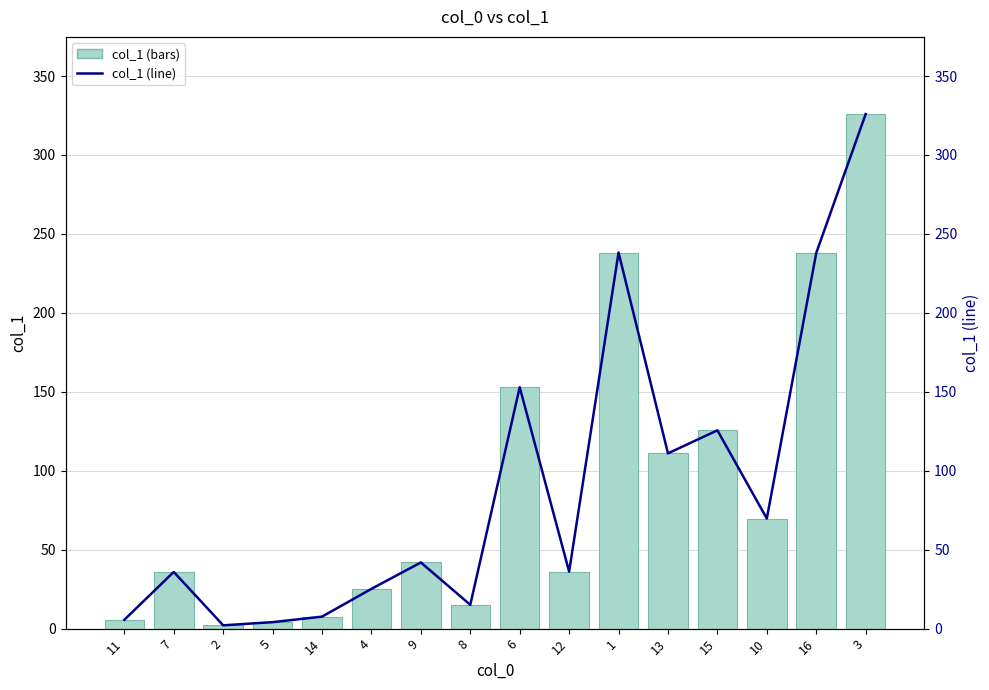

Which category has the lowest value across all series?

2